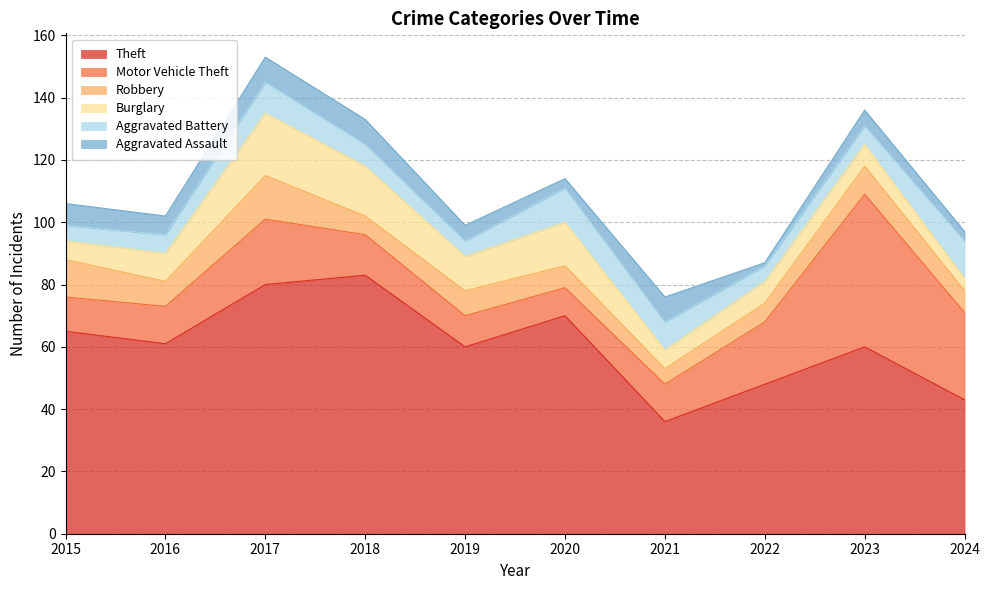

What is the average value of the Theft series?

61